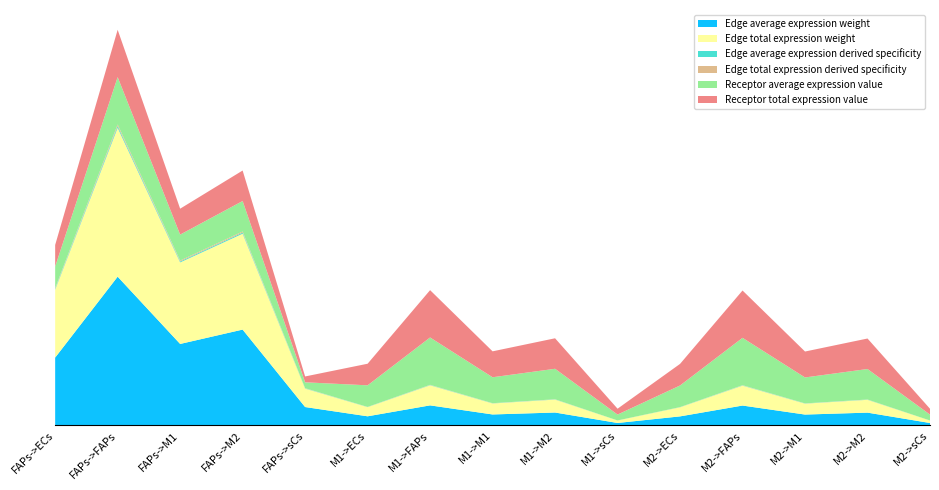

Reading left to right, extract all data points from this chart.

Edge average expression weight: 11.3	24.8	13.6	16.0	3.1	1.5	3.3	1.8	2.2	0.4	1.5	3.3	1.8	2.1	0.4
Edge total expression weight: 11.3	24.8	13.6	16.0	3.1	1.5	3.3	1.8	2.2	0.4	1.5	3.3	1.8	2.1	0.4
Edge average expression derived specificity: 0.1	0.3	0.2	0.2	0.0	0.0	0.0	0.0	0.0	0.0	0.0	0.0	0.0	0.0	0.0
Edge total expression derived specificity: 0.1	0.3	0.2	0.2	0.0	0.0	0.0	0.0	0.0	0.0	0.0	0.0	0.0	0.0	0.0
Receptor average expression value: 3.6	7.9	4.3	5.1	1.0	3.6	7.9	4.3	5.1	1.0	3.6	7.9	4.3	5.1	1.0
Receptor total expression value: 3.6	7.9	4.3	5.1	1.0	3.6	7.9	4.3	5.1	1.0	3.6	7.9	4.3	5.1	1.0